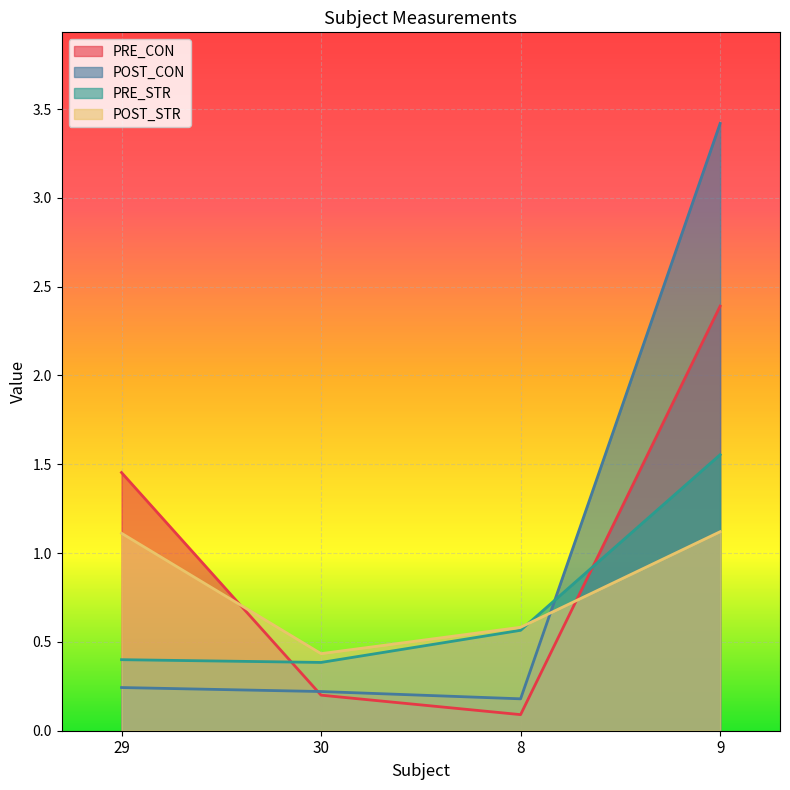

True or false: POST_STR and PRE_STR intersect in this chart.

True